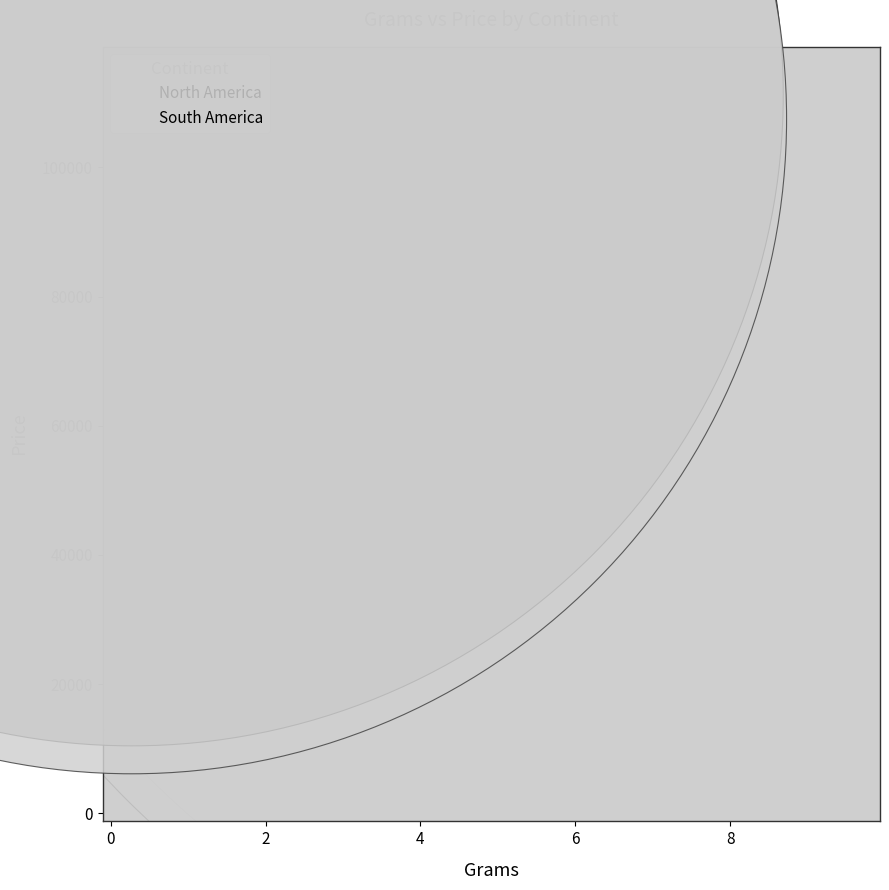

Which series has the widest spread of Y values?

North America